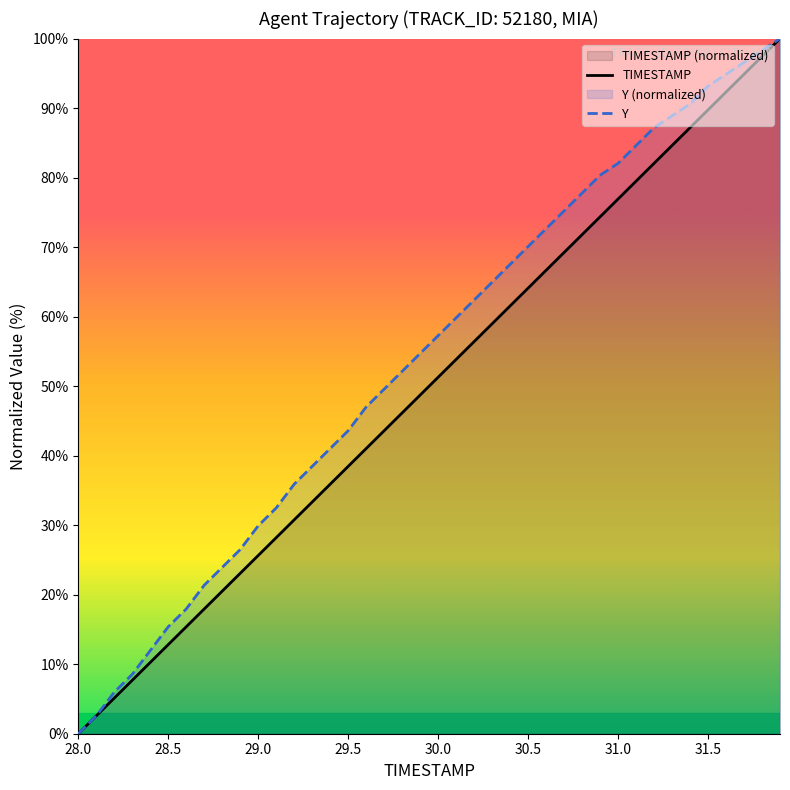

What is the average value of the TIMESTAMP series?

50.0